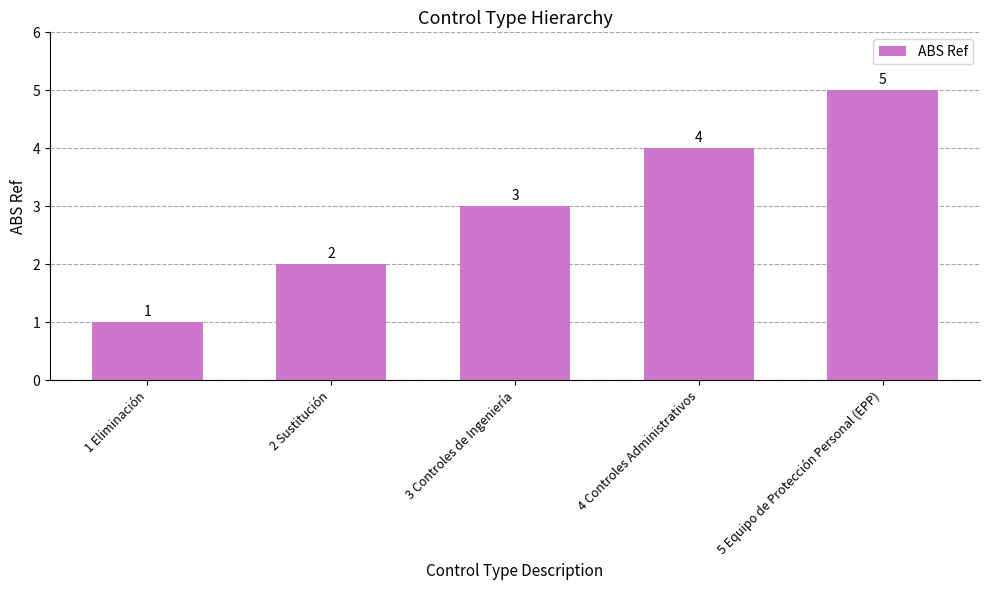

Are the bars grouped side by side (vs. stacked)?

No